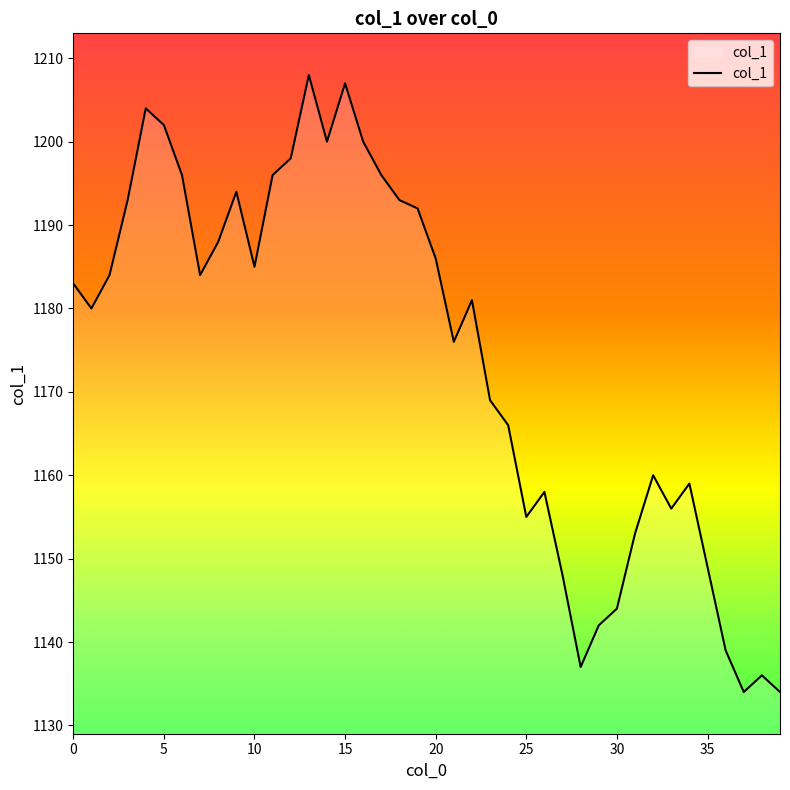

What is the average value?

1174